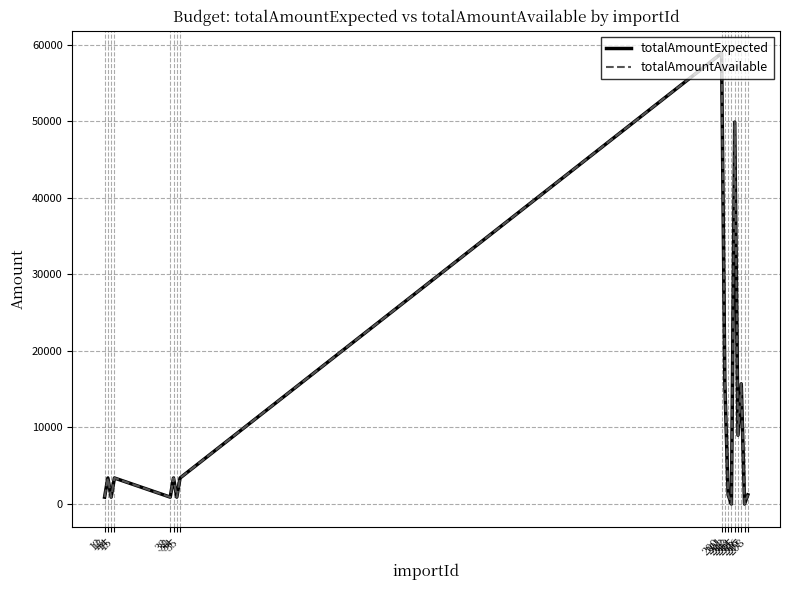

Does the chart have visible grid lines?

Yes